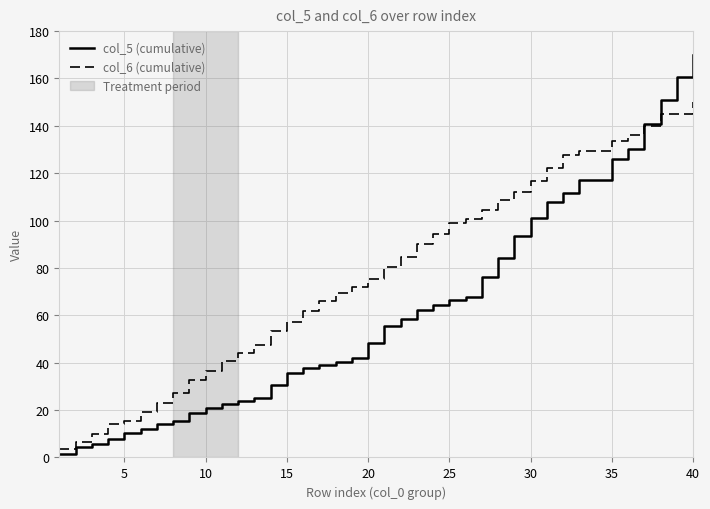

What is the maximum value for col_5 (cumulative)?

170.0